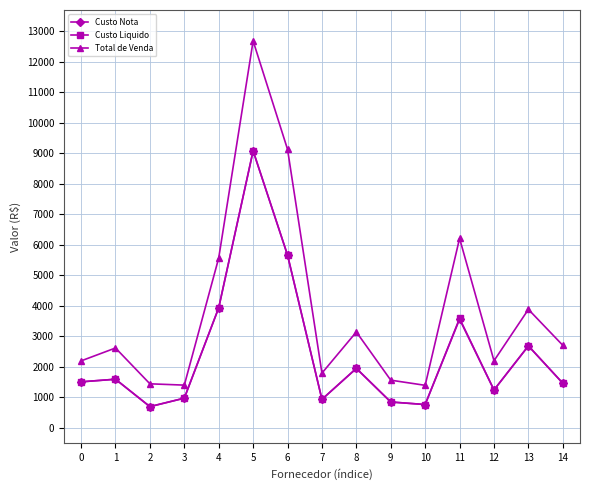

What value does the Total de Venda series have at 9?

1561.7